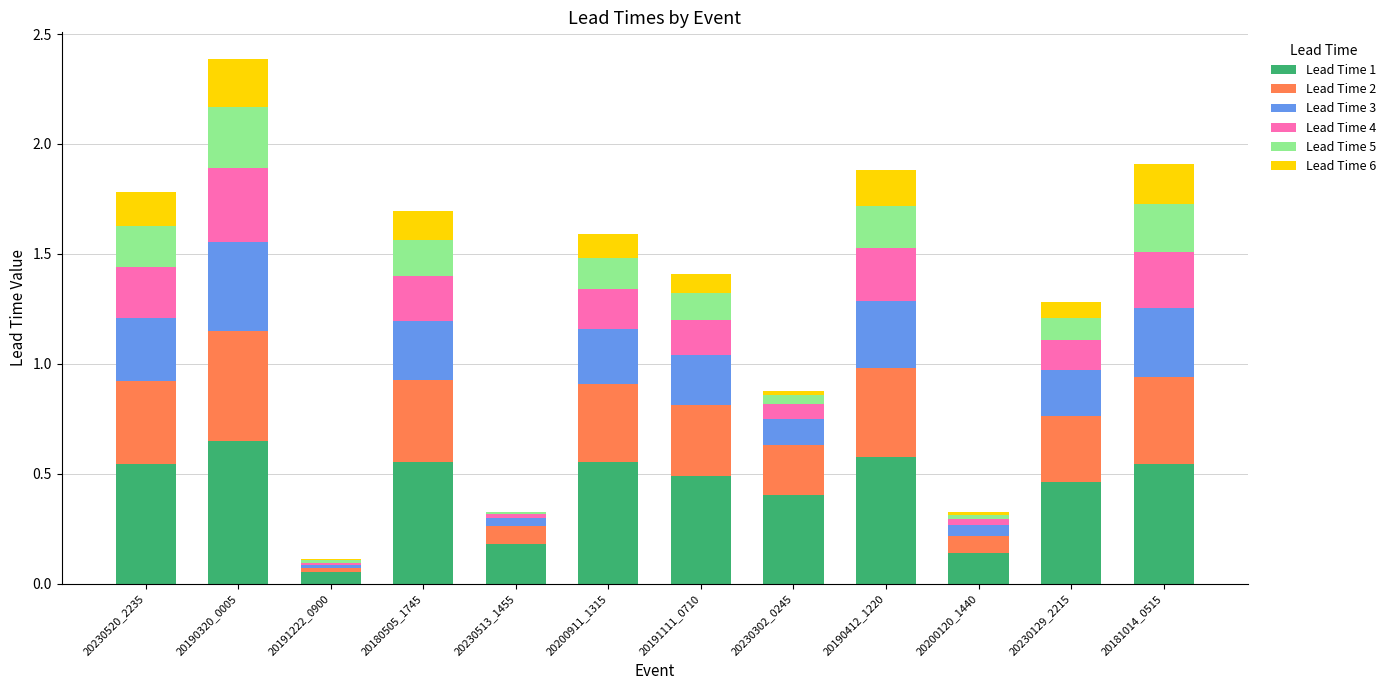

How many series are shown in this chart?

6